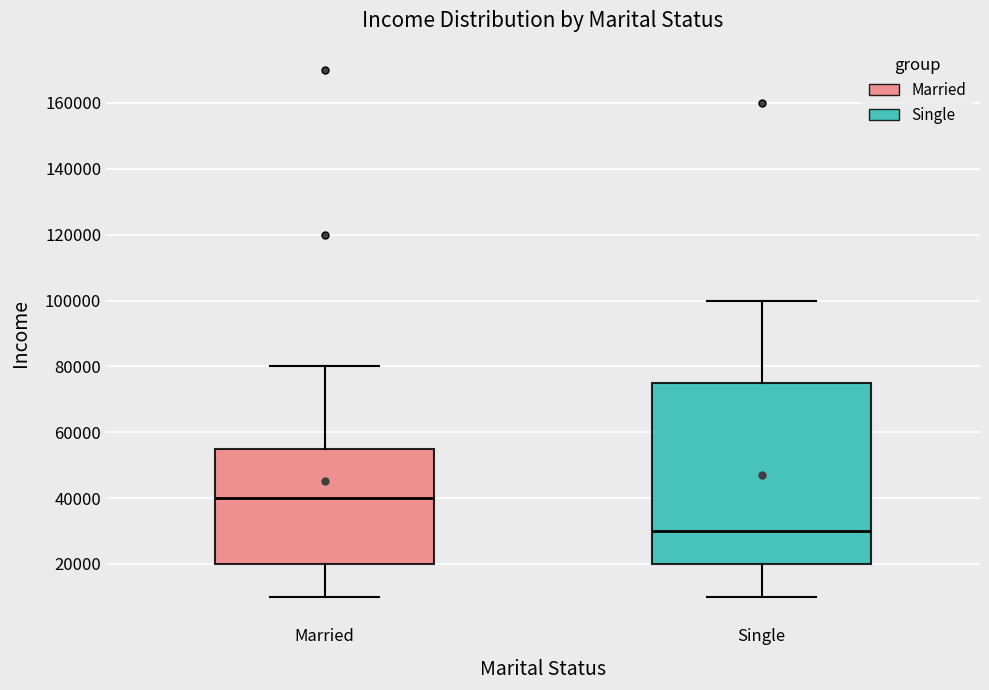

Where is the upper edge of the box for Single on the y-axis? The values are not printed on the chart, so give them approximately, as read against the axis.

76000